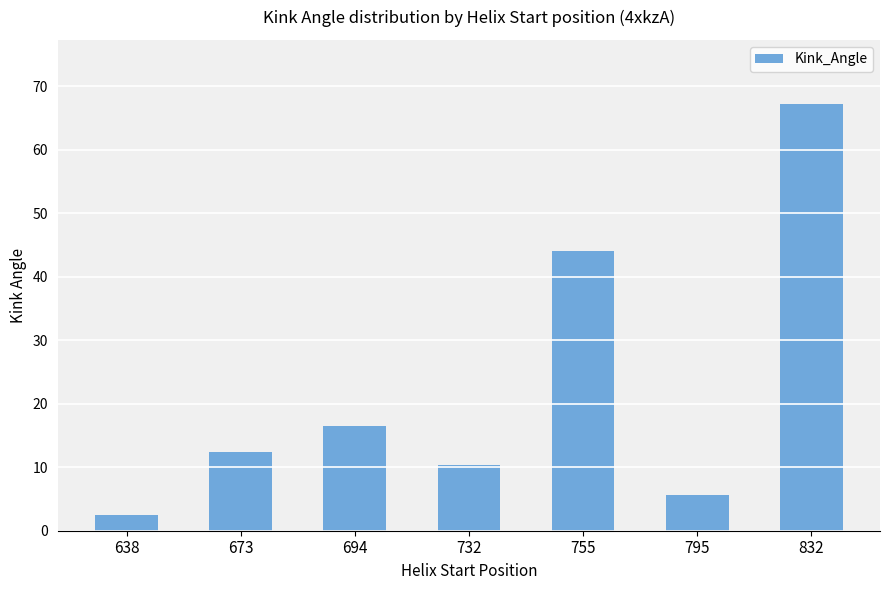

What is the approximate value at 638?

2.5